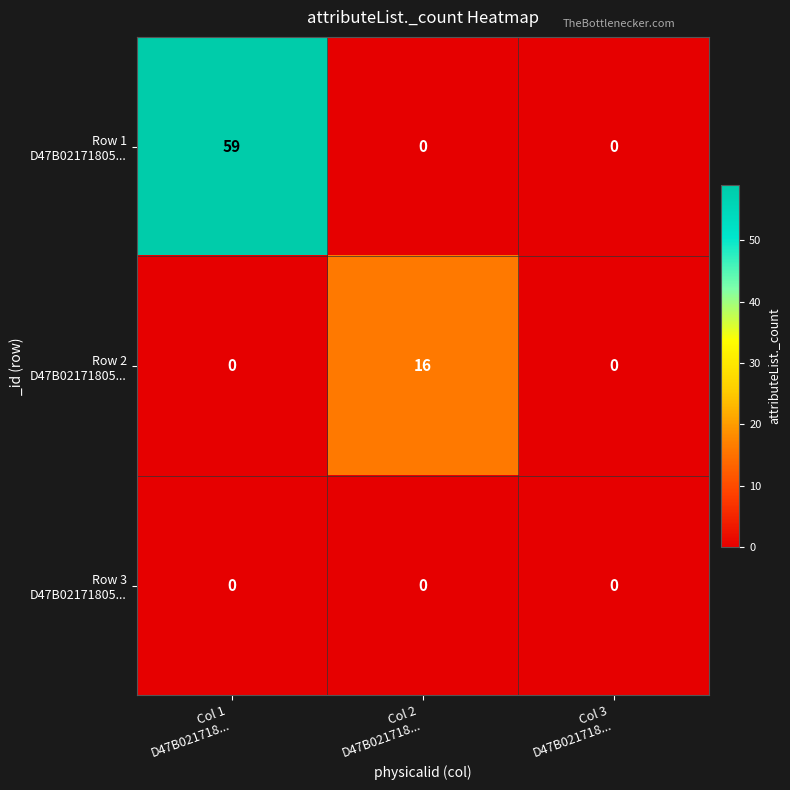

What is the maximum value shown in the chart?

59